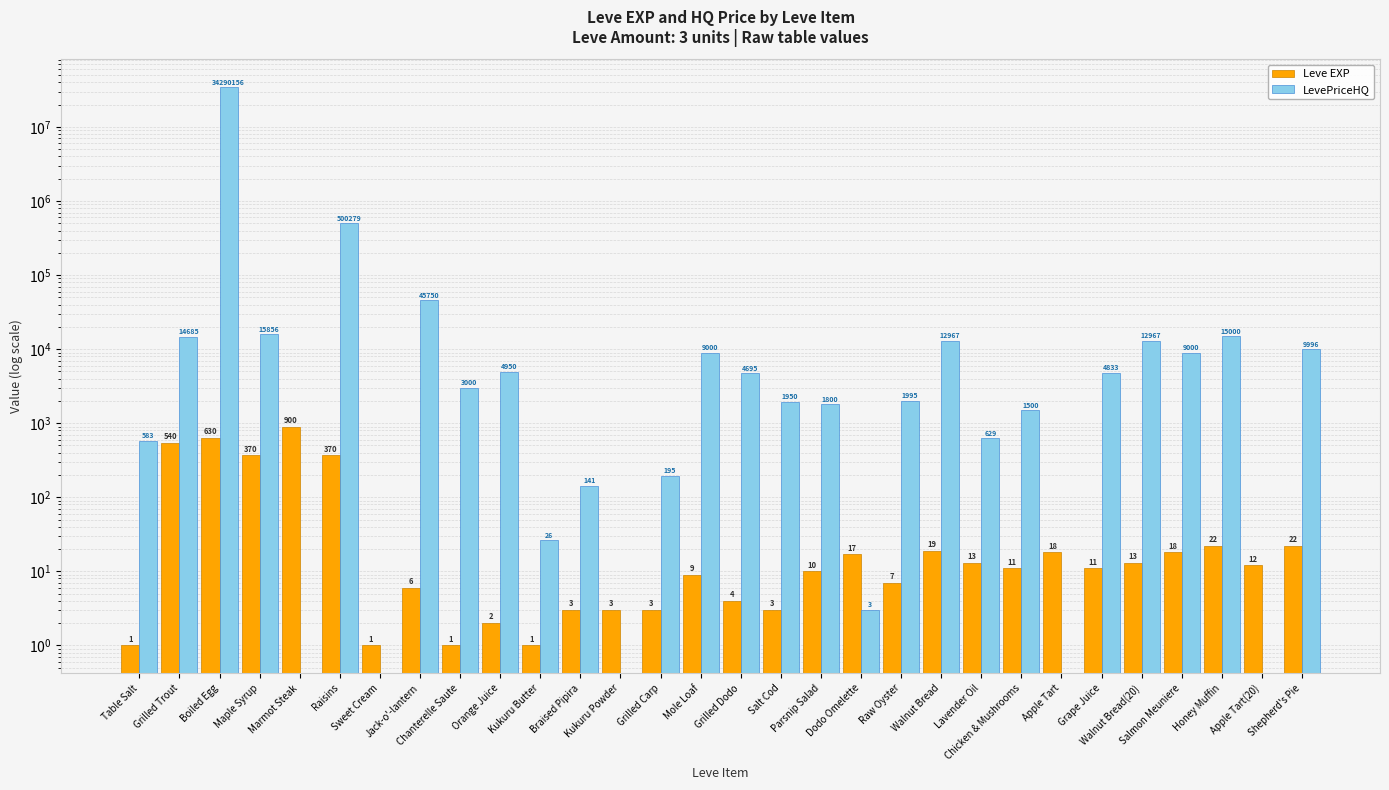

Reading right to left, what are all the values shown in this chart?

Leve EXP: 22.0	12.0	22.0	18.0	13.0	11.0	18.0	11.0	13.0	19.0	7.0	17.0	10.0	3.0	4.0	9.0	3.0	3.0	3.0	1.0	2.0	1.0	6.0	1.0	370.0	900.0	370.0	630.0	540.0	1.0
LevePriceHQ: 9997.0	0.0	15000.0	9000.0	12967.0	4833.0	0.0	1500.0	629.6	12967.0	1996.0	3.0	1800.0	1950.0	4695.0	9000.0	195.0	0.0	141.8	26.2	4950.0	3000.0	45750.0	0.0	500279.0	0.0	15856.5	34290156.0	14685.0	583.6